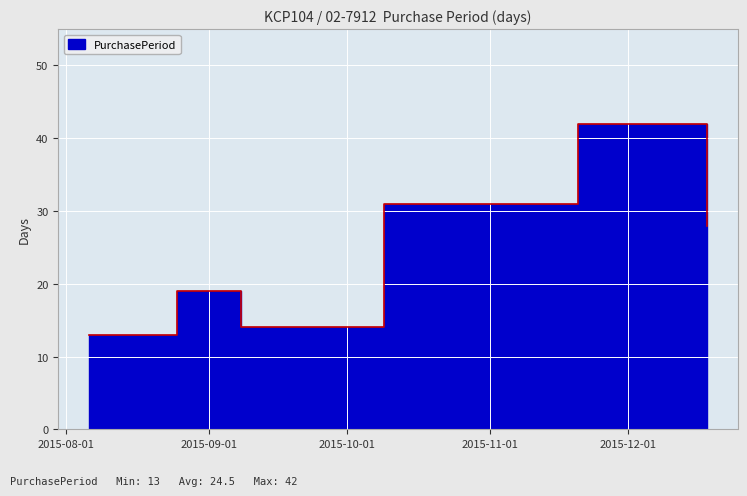

What is the label of the 2nd point from the left?

2015-08-25